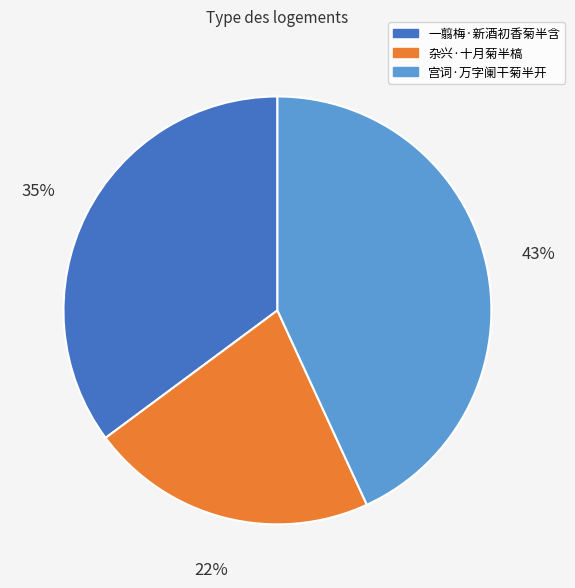

Count the number of slices in the pie.

3